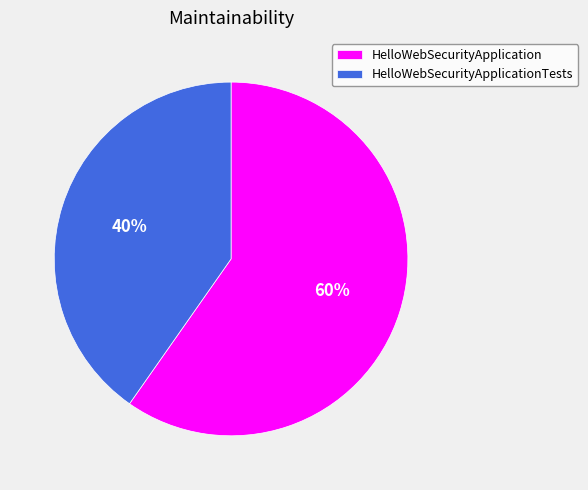

Count the number of slices in the pie.

2